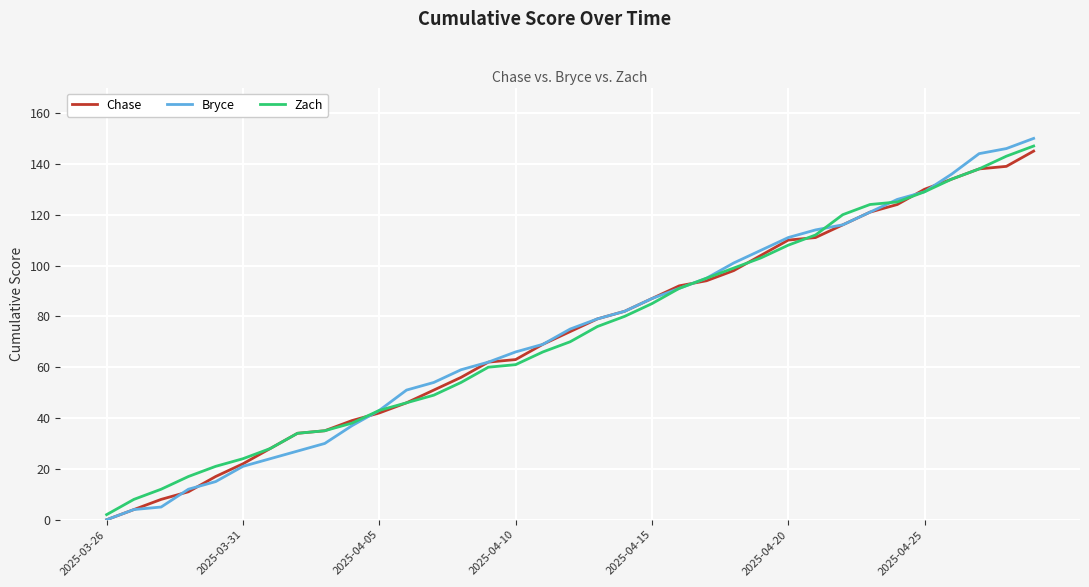

Does the chart display data point markers on the line(s)?

No